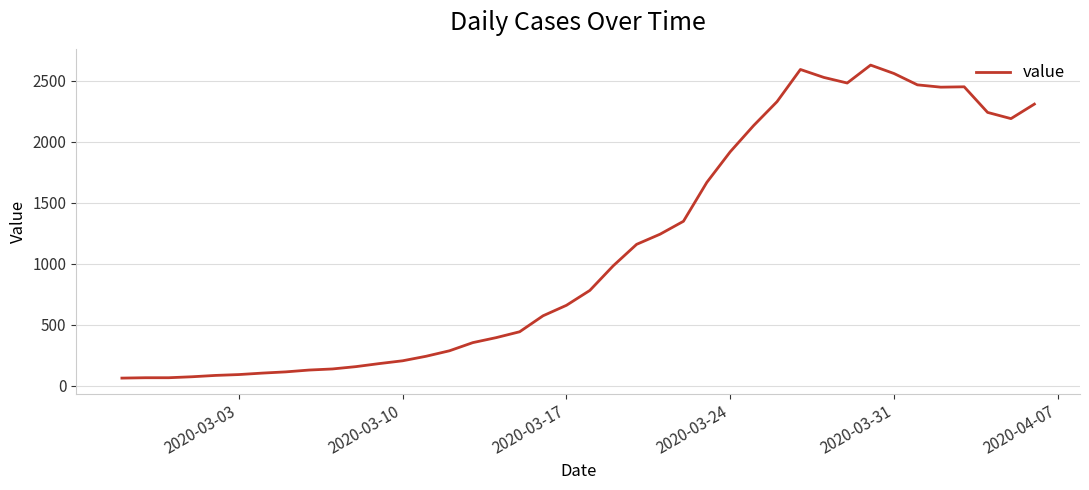

What is the average value?

1121